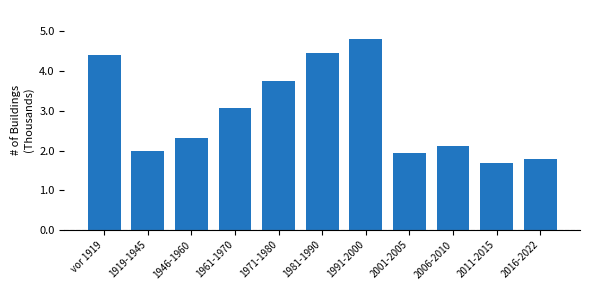

Reading right to left, transcribe all the data shown in this chart.

2016-2022=1.8	2011-2015=1.7	2006-2010=2.1	2001-2005=1.9	1991-2000=4.8	1981-1990=4.4	1971-1980=3.7	1961-1970=3.1	1946-1960=2.3	1919-1945=2.0	vor 1919=4.4